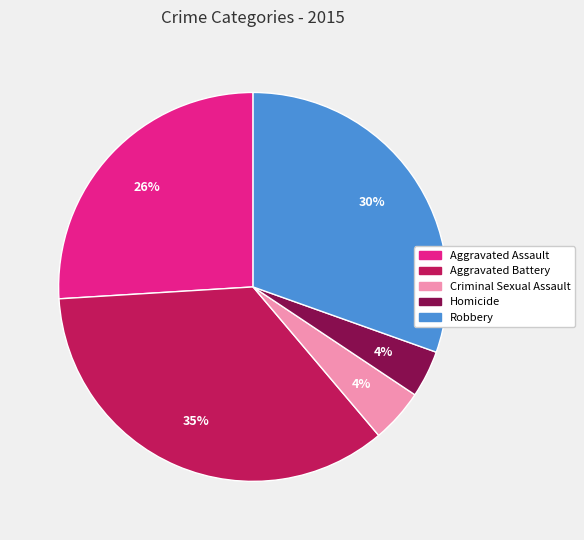

Approximately how many times larger is the value at Aggravated Assault compared to Robbery?

0.9